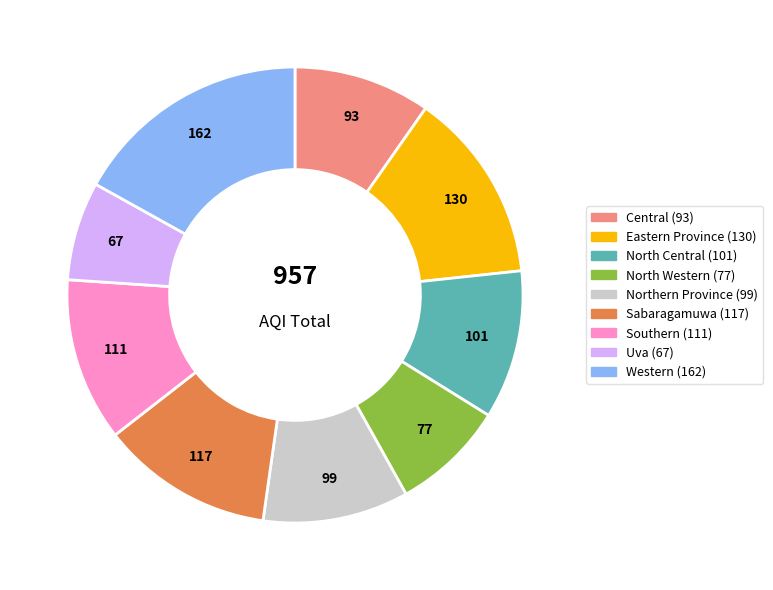

The Western slice represents 4% of the pie. True or false?

False